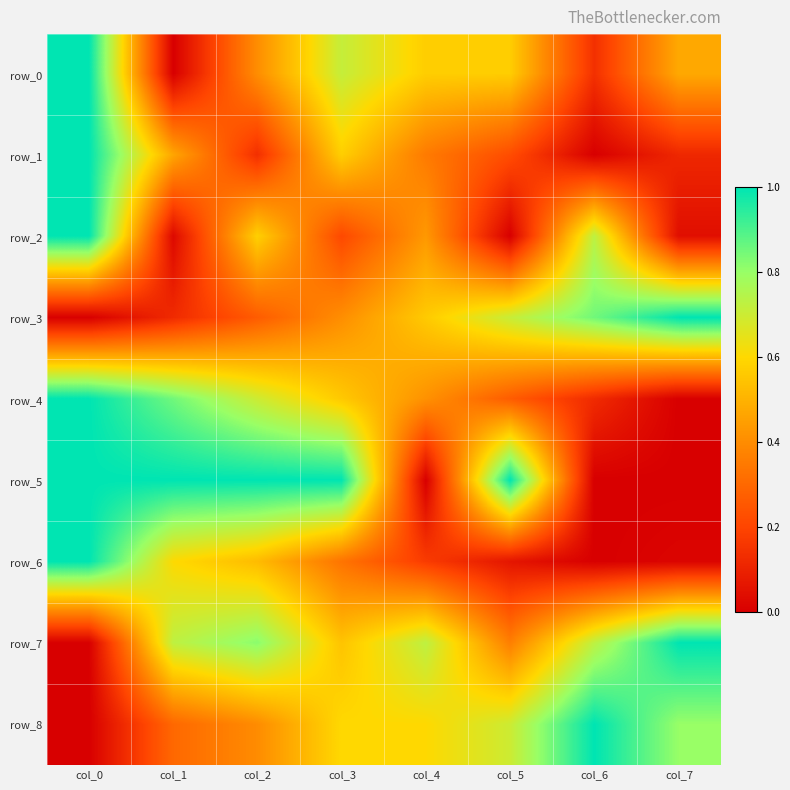

At col_1, list the series in order from largest to smallest.

row_5, row_4, row_7, row_6, row_1, row_8, row_3, row_2, row_0